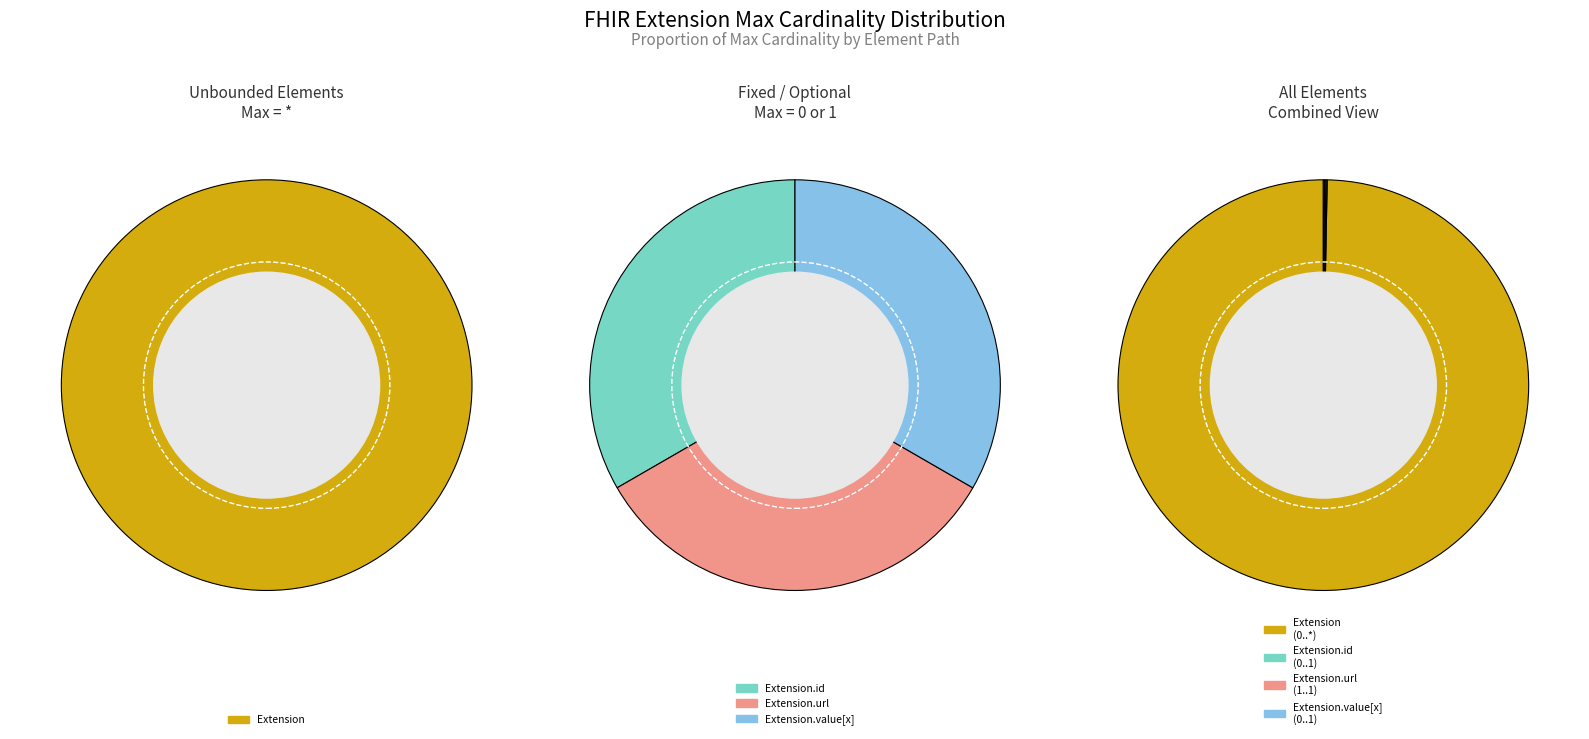

How many segments does this pie chart have?

6